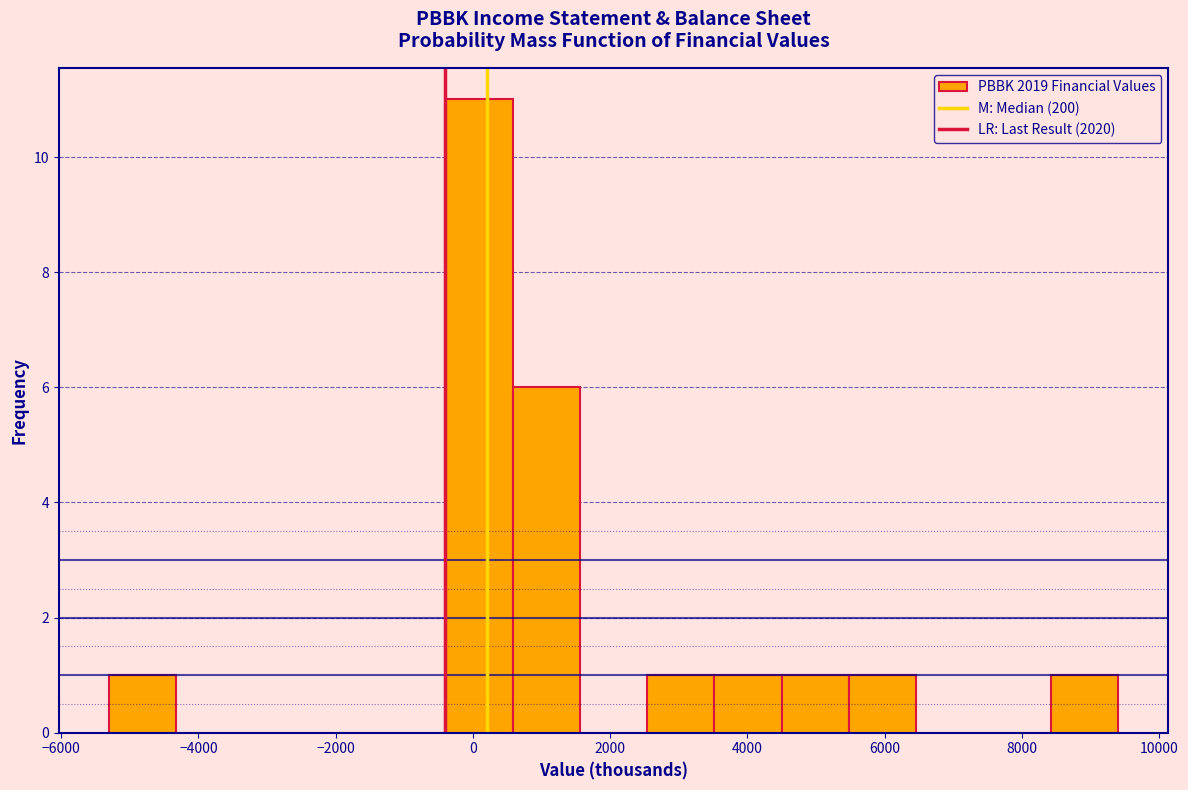

Over which range of the x-axis is the bar tallest?

-400 to 580